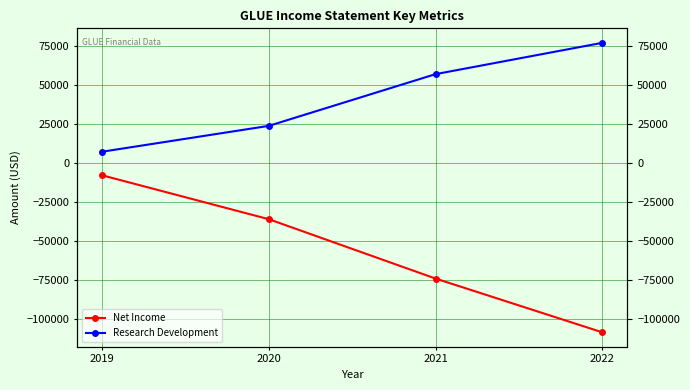

What is the sum of the Research Development values at 2022 and 2021?

134500